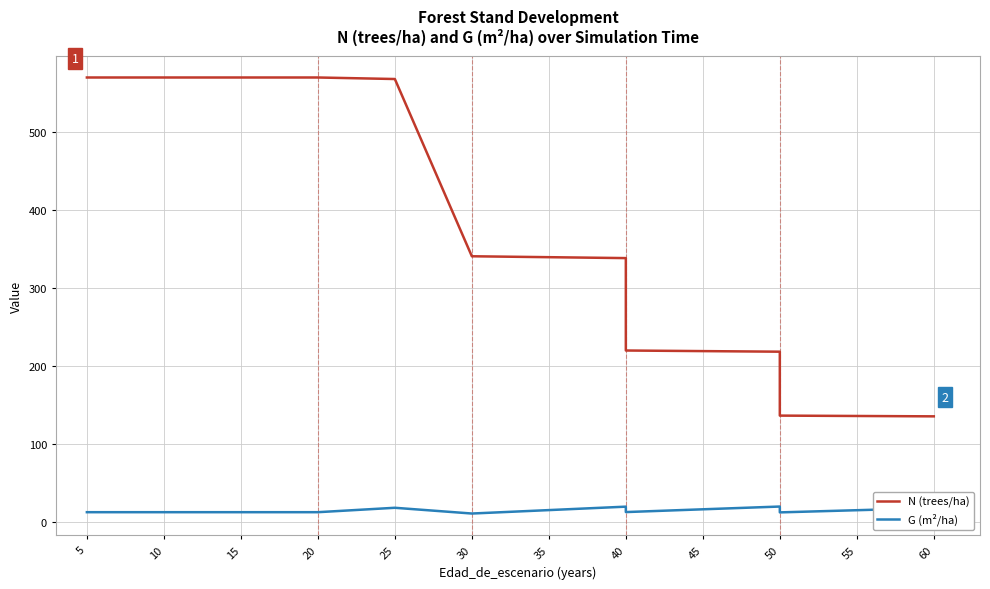

True or false: N (trees/ha) and G (m²/ha) intersect in this chart.

False